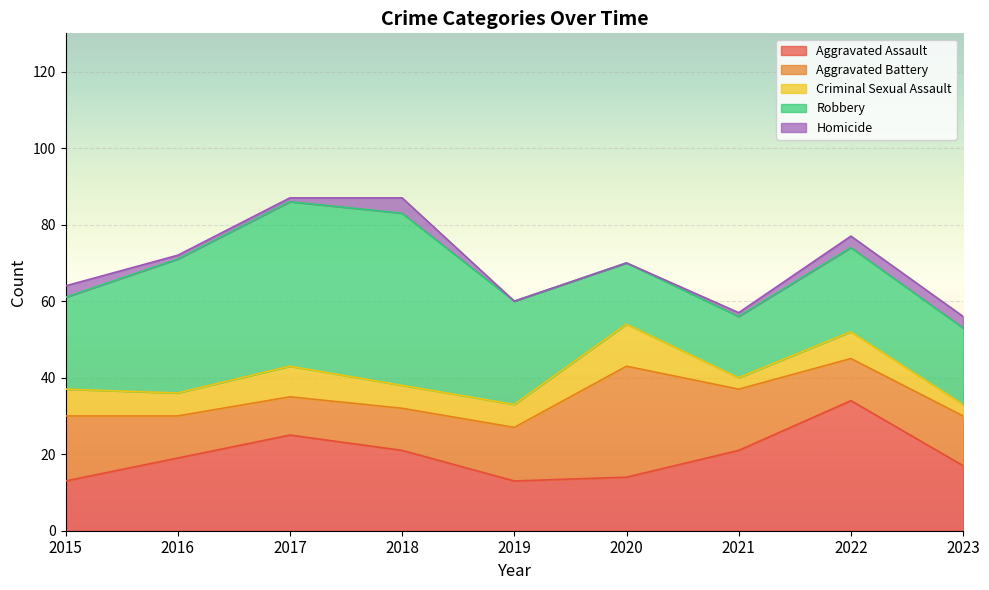

Which category has the highest value in the Robbery series?

2018